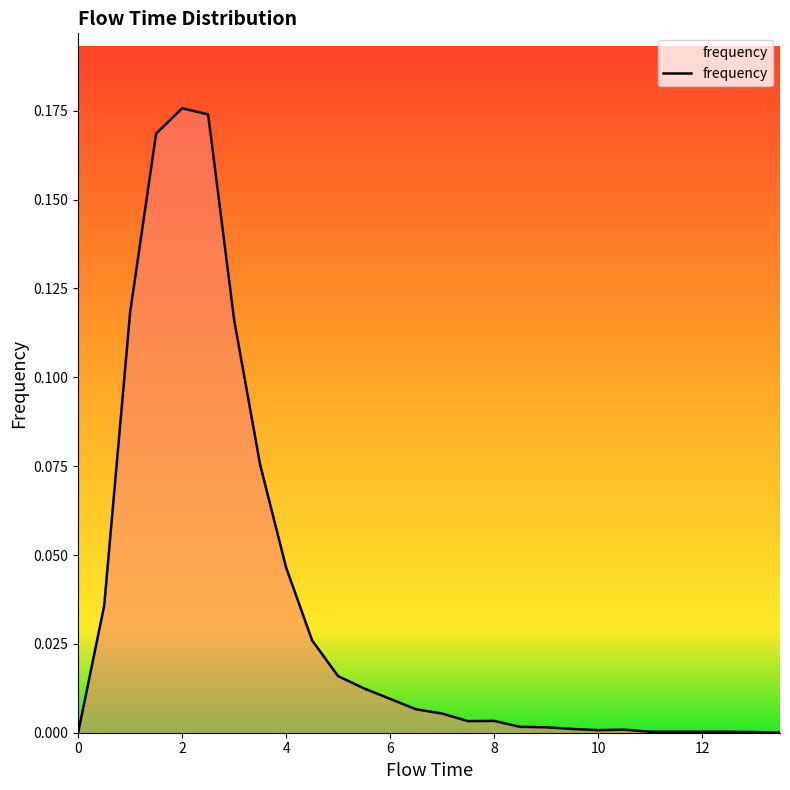

How many categories are shown in the chart?

28